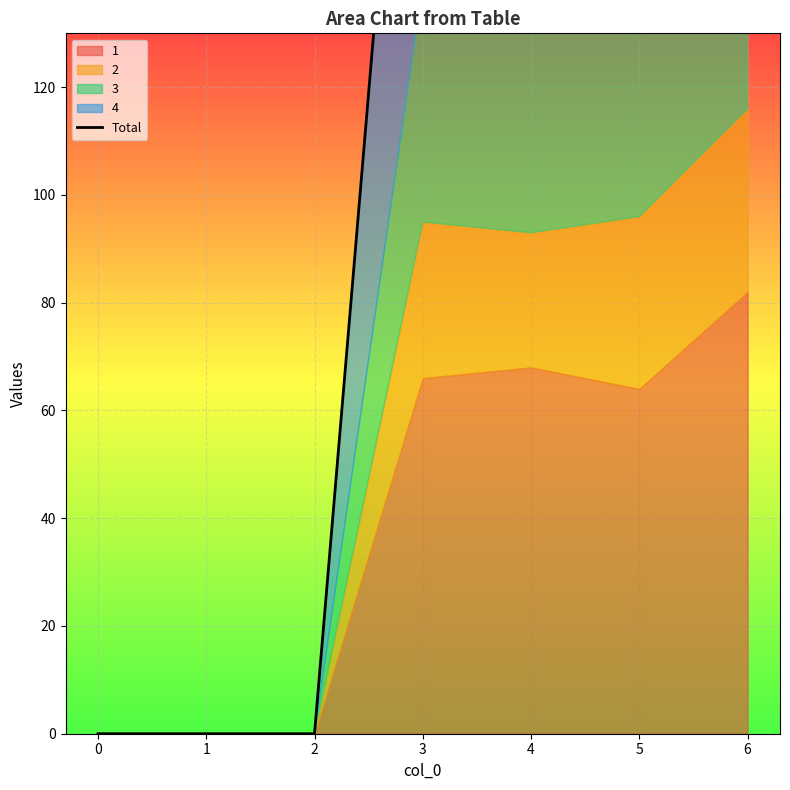

The chart shows a value of 228 at 5. True or false?

True